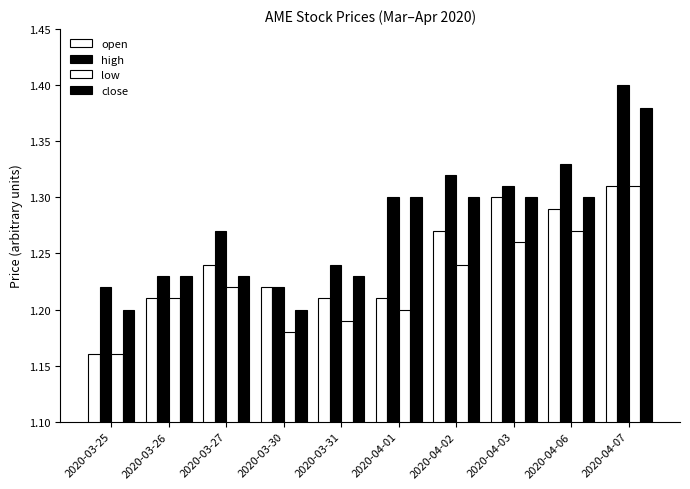

Which category has the highest value across all series?

2020-04-07